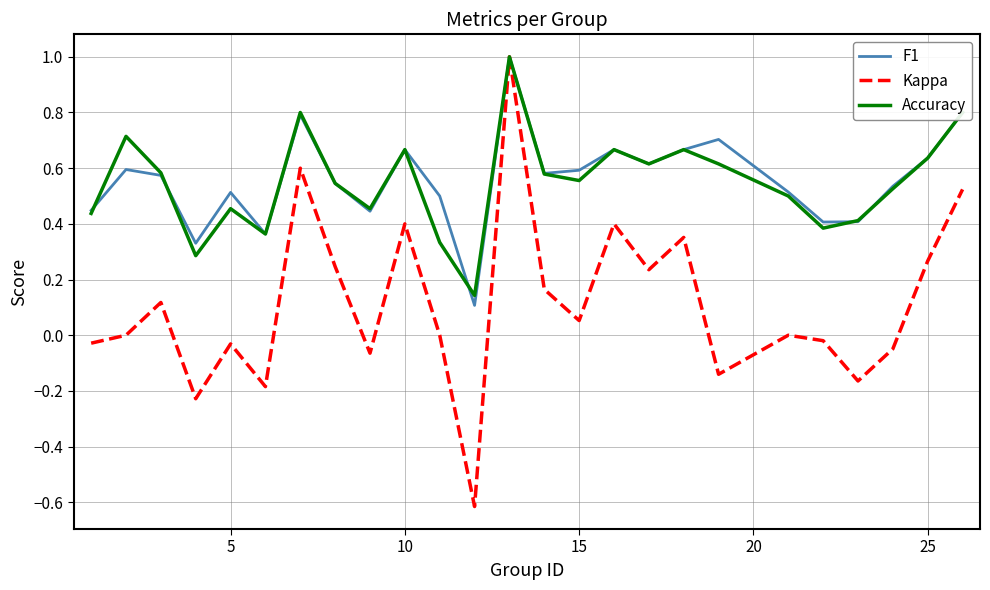

What is the smallest value displayed?

-0.6